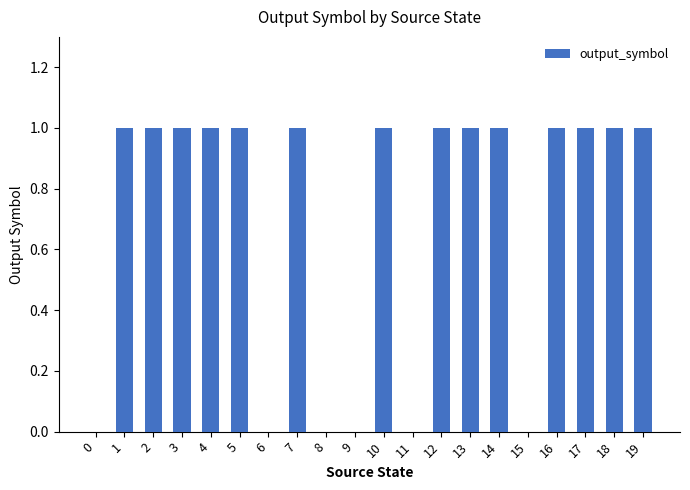

What is the change in value from 9 to 13?

+1